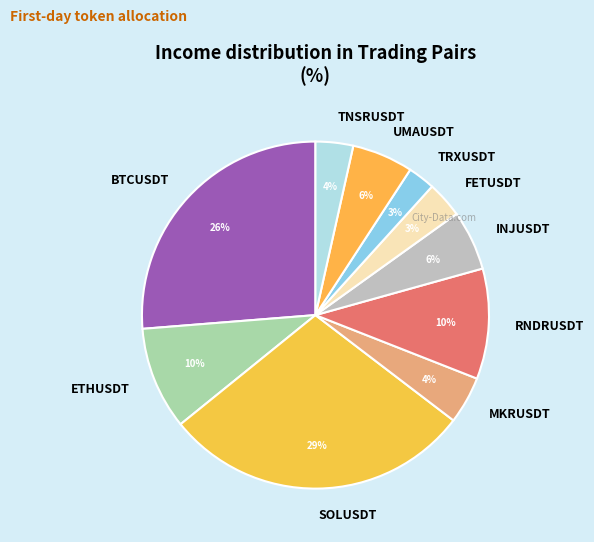

True or false: INJUSDT accounts for 6% of the total.

True